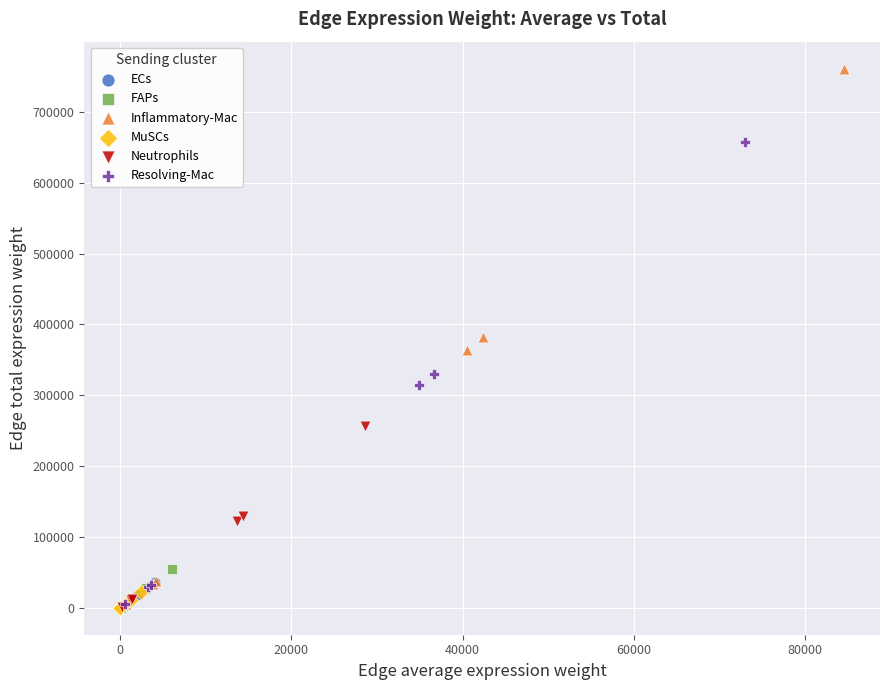

Which series contains the highest Y value?

Inflammatory-Mac